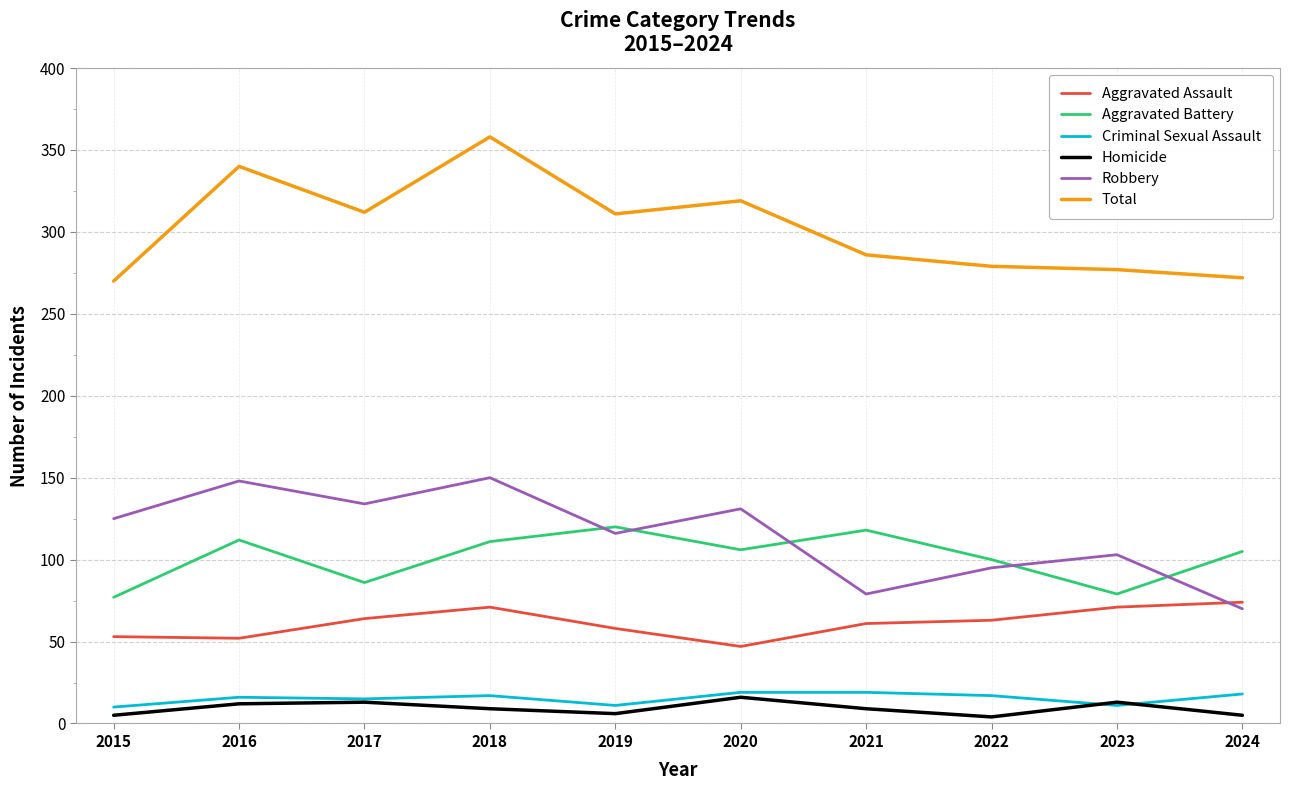

True or false: Total and Aggravated Battery cross at least once.

False